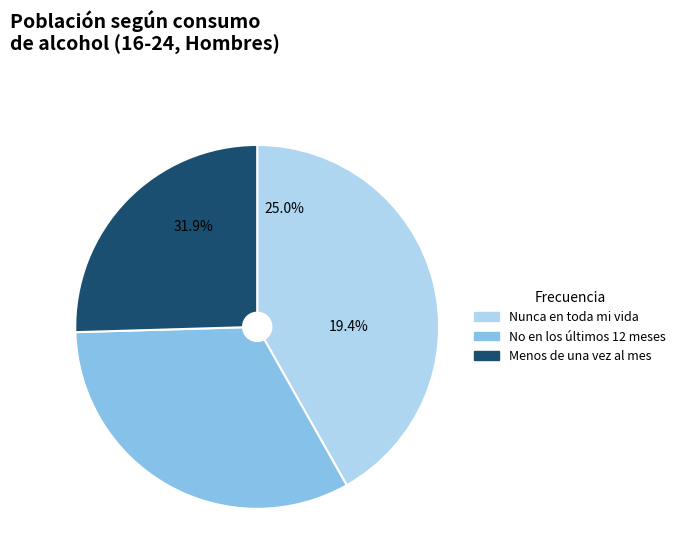

Is it true that Nunca en toda mi vida is 32% of the pie?

True